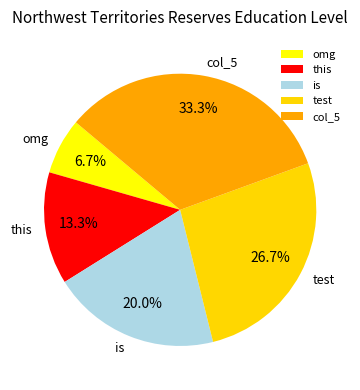

Is it true that col_5 is 43% of the pie?

False